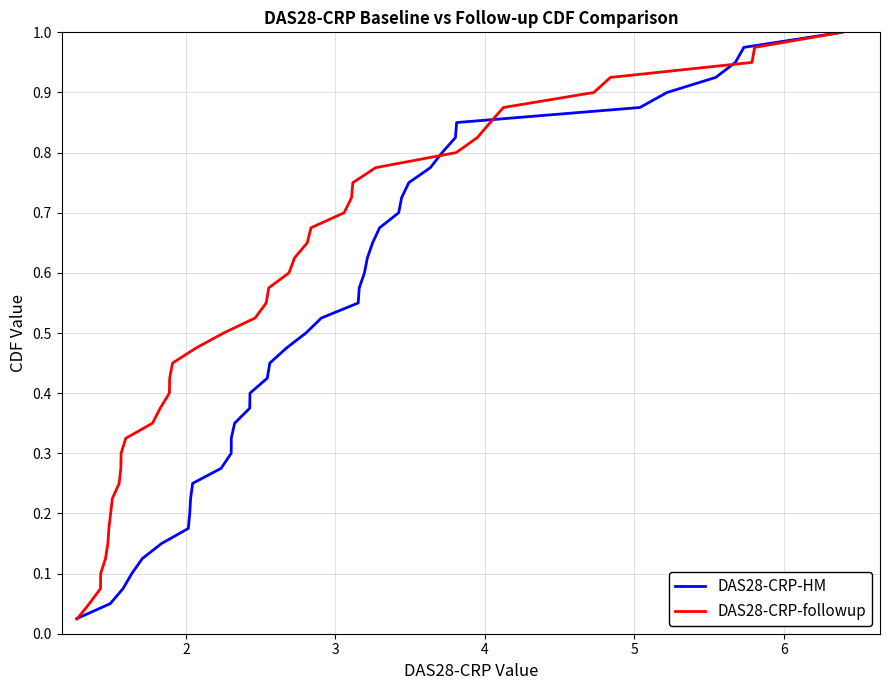

How many lines are shown in the chart?

2